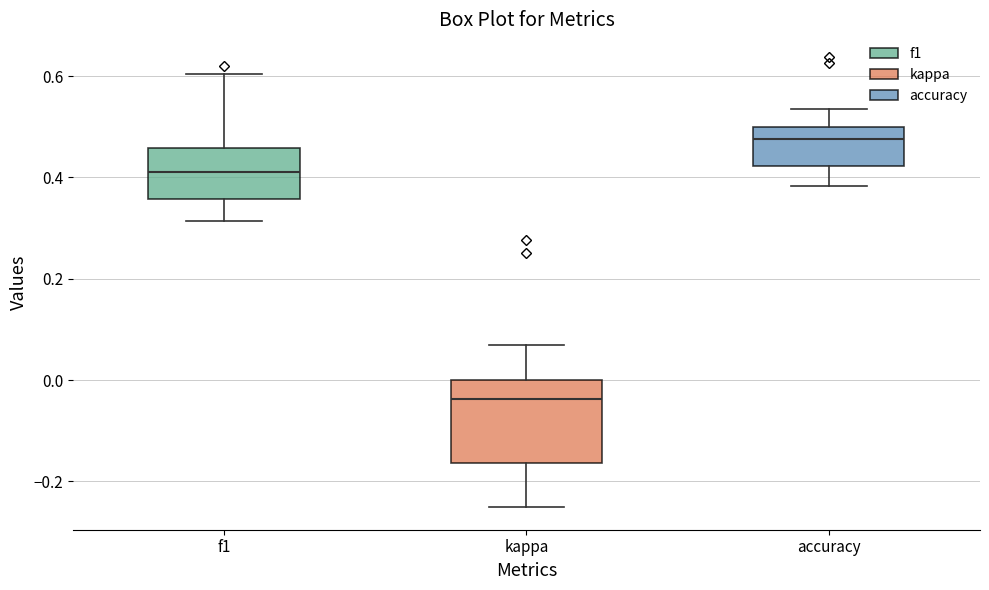

Reading left to right, read every box against the y-axis: the position of its median line, the range the box covers, and the ends of its whiskers. The values are not printed on the chart, so give them approximately, as read against the axis.

f1: median 0.42, box 0.36 to 0.46, whiskers 0.32 to 0.60
kappa: median -0.04, box -0.16 to 0.00, whiskers -0.26 to 0.06
accuracy: median 0.48, box 0.42 to 0.50, whiskers 0.38 to 0.54